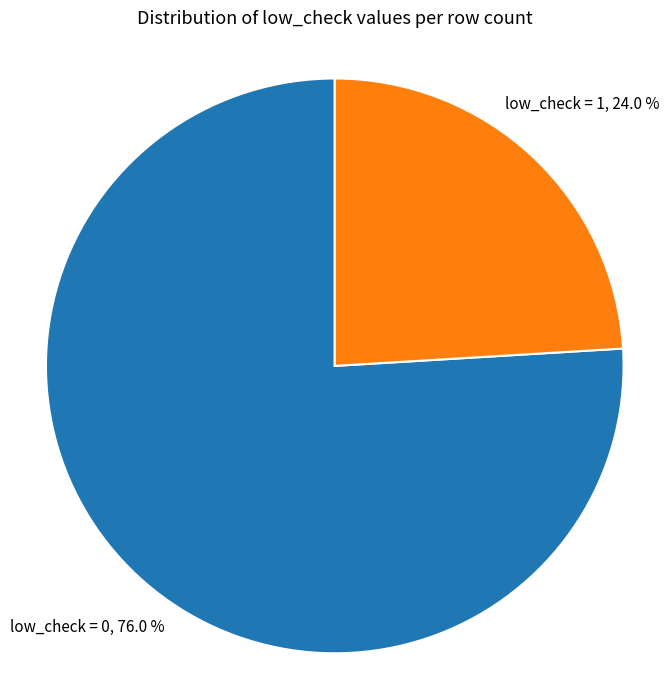

How many segments does this pie chart have?

2